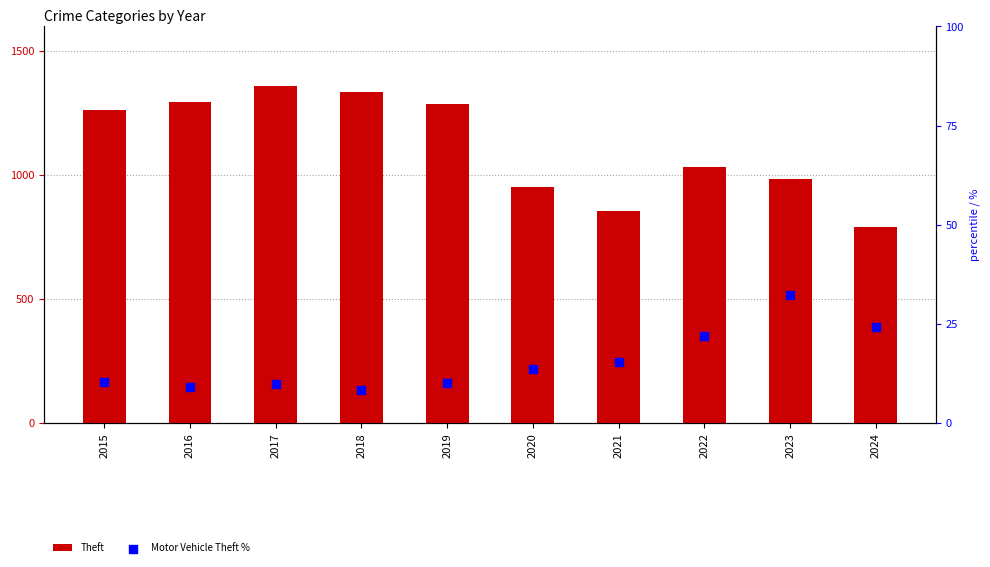

Which series has the widest spread of Y values?

Motor Vehicle Theft